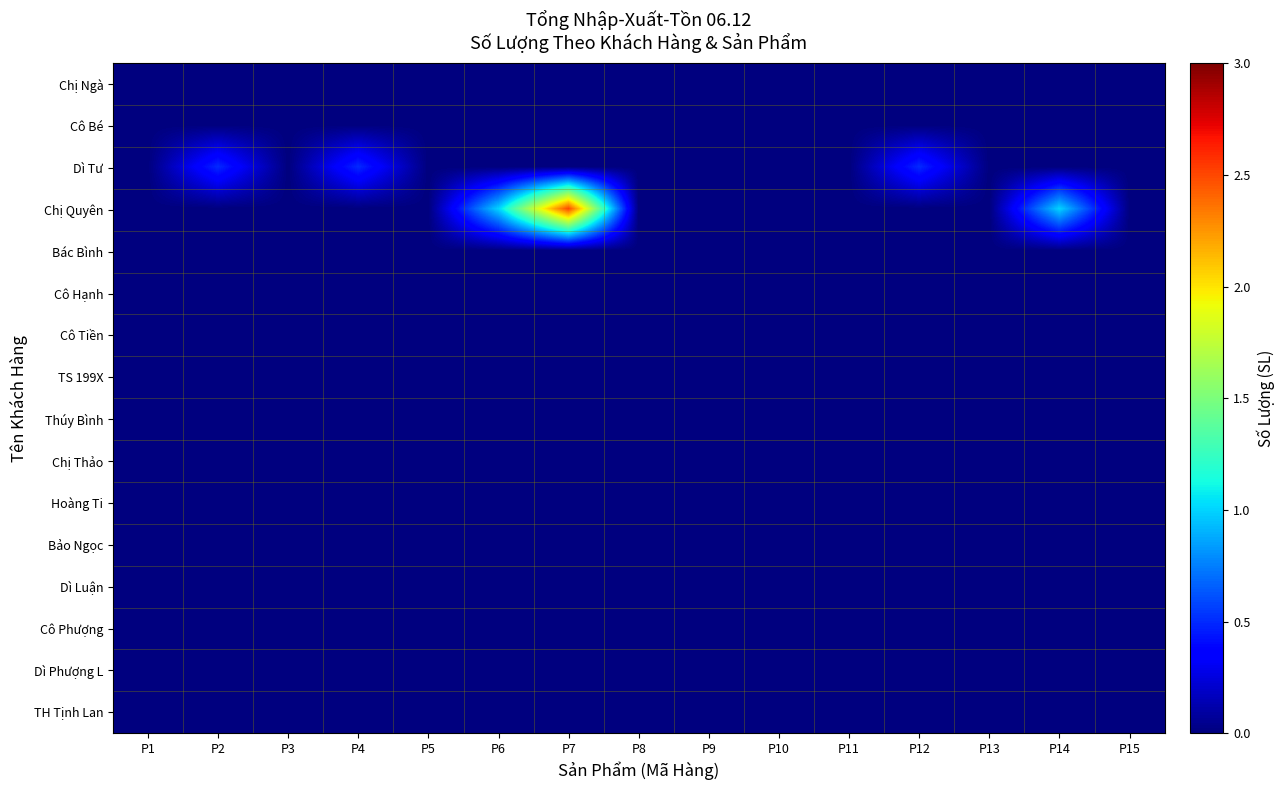

Which label corresponds to the largest value in the chart?

P7